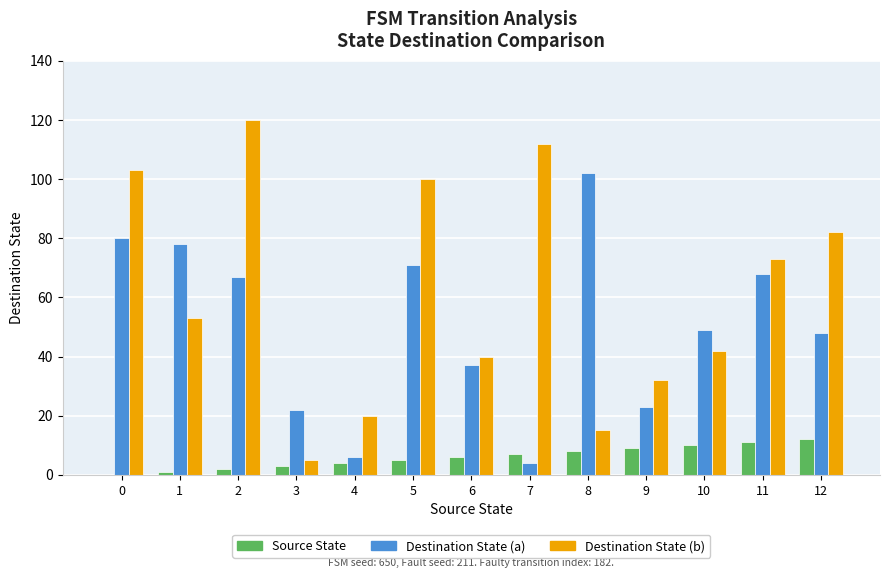

Between 2 and 5, which series saw the biggest shift?

Destination State (b)